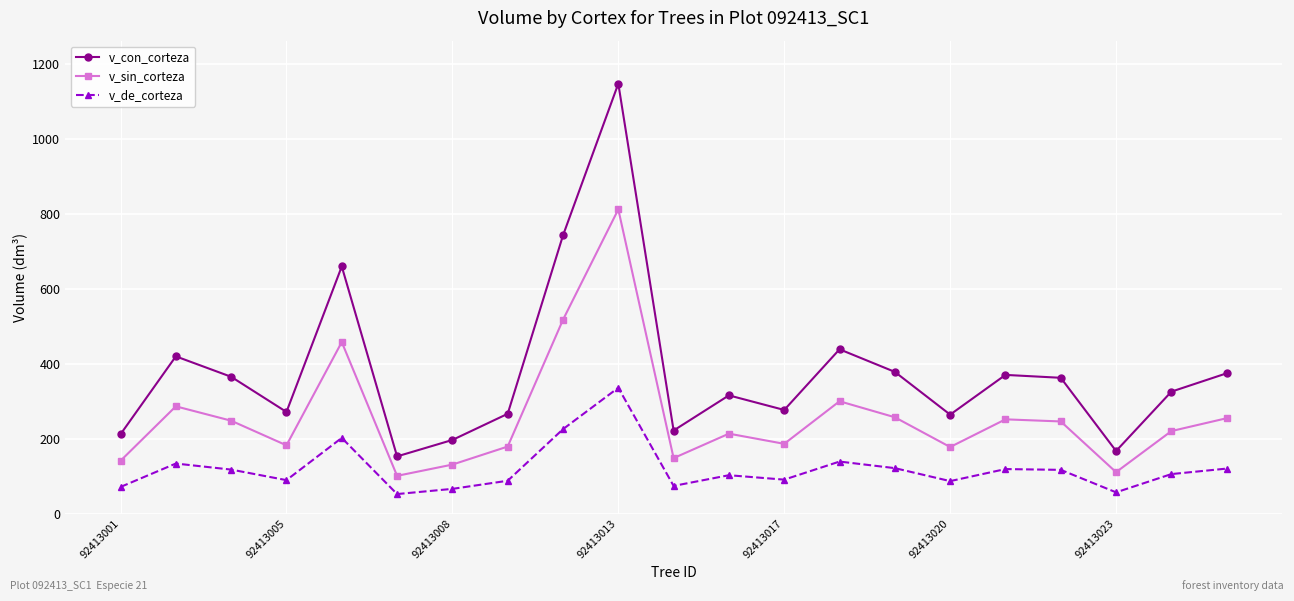

What are all the series names shown in the legend?

v_con_corteza, v_sin_corteza, v_de_corteza